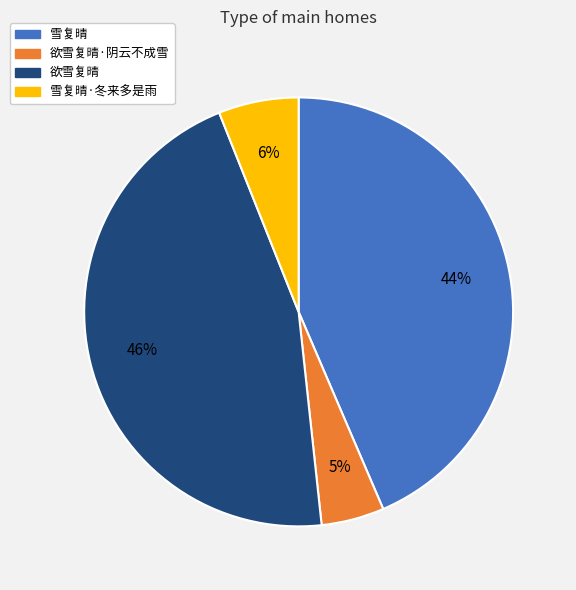

Which has a higher value, 雪复晴·冬来多是雨 or 欲雪复晴·阴云不成雪?

雪复晴·冬来多是雨